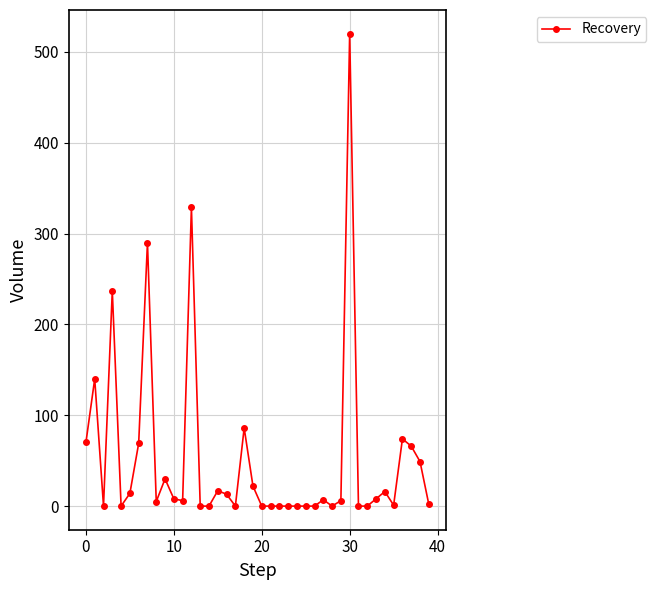

What is the greatest value displayed?

520